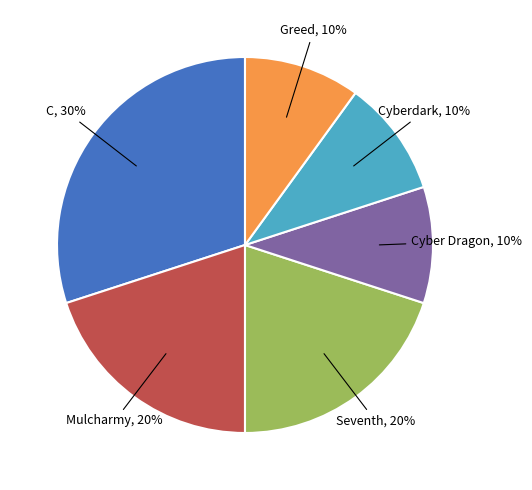

To the nearest percent, what percentage of the pie is Greed?

10%